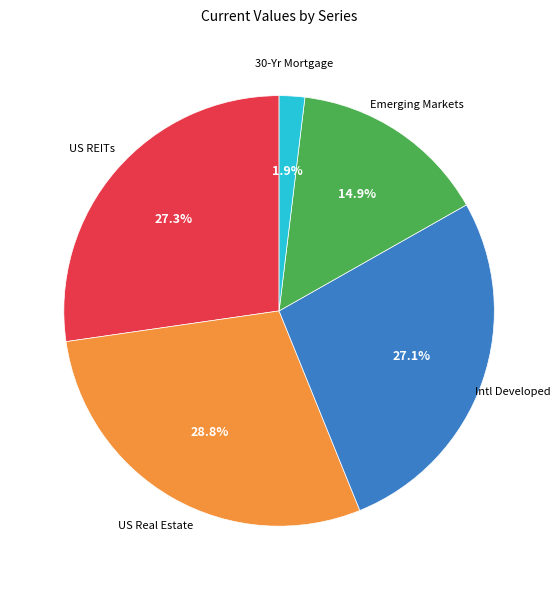

What is the smallest slice in the pie chart?

30-Yr Mortgage